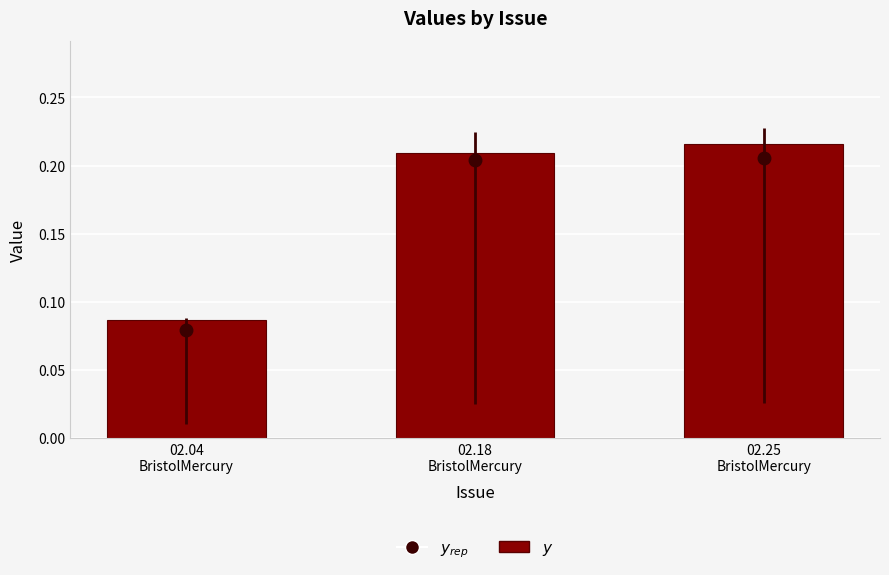

At which category does the chart reach its minimum across all series?

02.04
BristolMercury